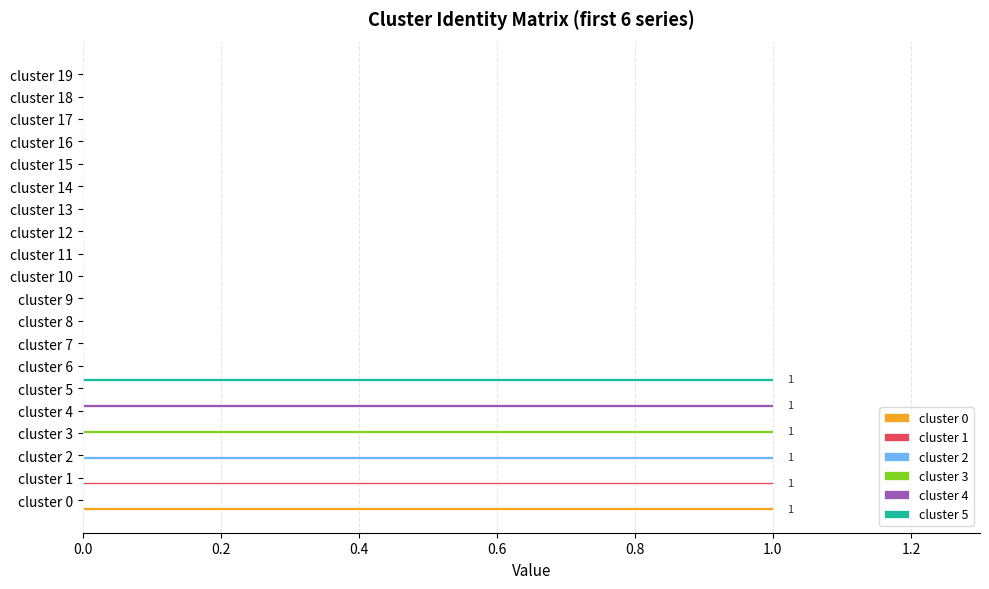

At which label does cluster 3 reach its peak?

cluster 3